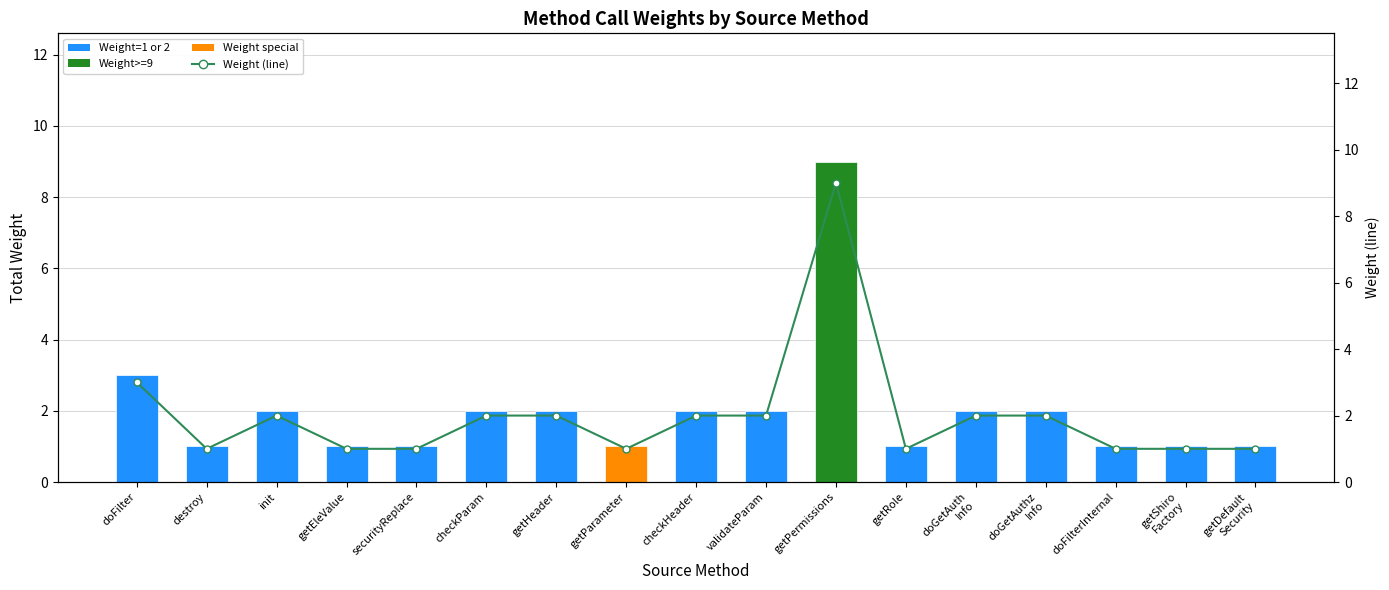

What is the lowest value of the Weight series?

1